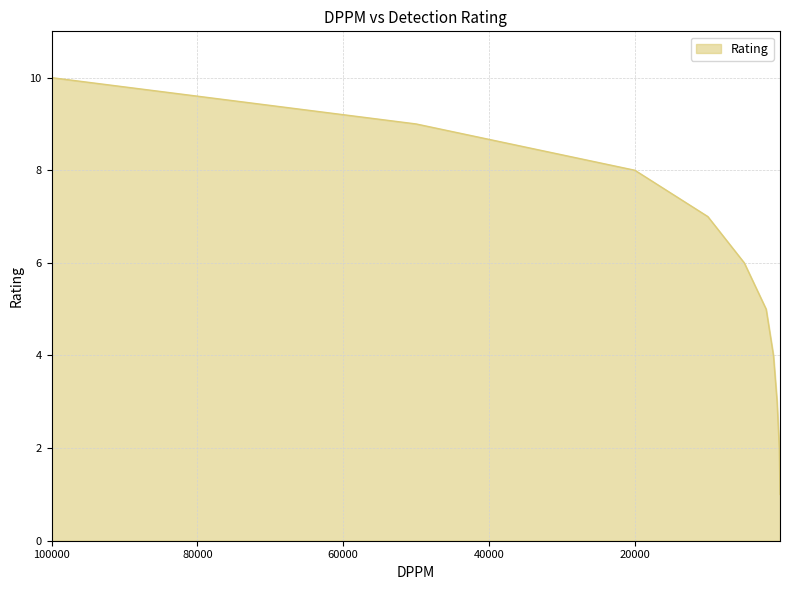

Reading left to right, extract all data points from this chart.

10	9	8	7	6	5	4	3	2	1